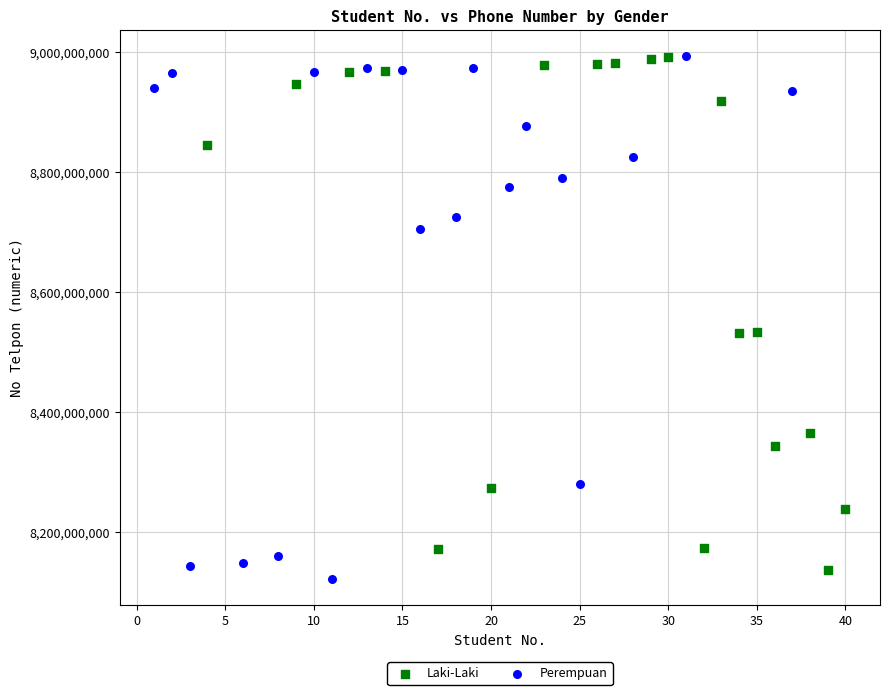

Which series reaches the minimum Y coordinate?

Perempuan